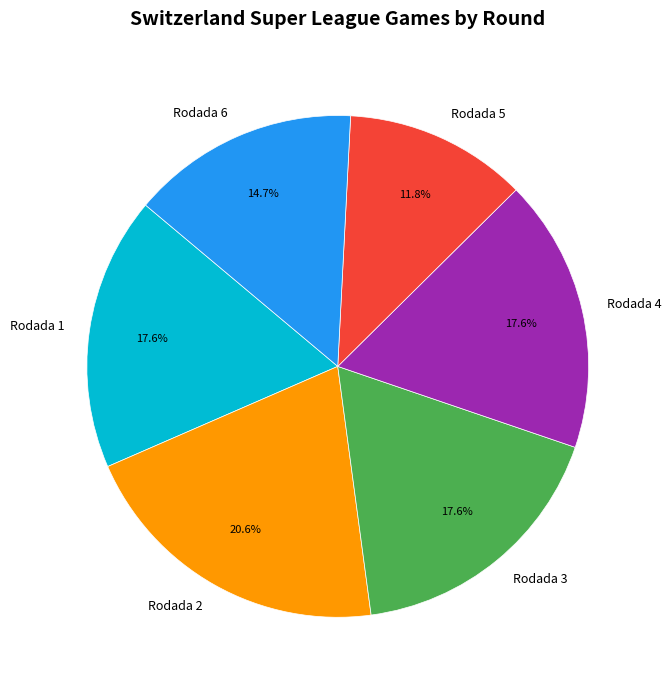

How many segments does this pie chart have?

6